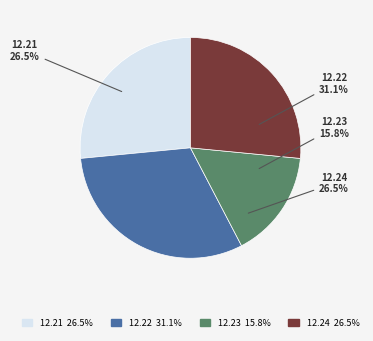

To the nearest percent, what portion does 12.22 represent?

31%